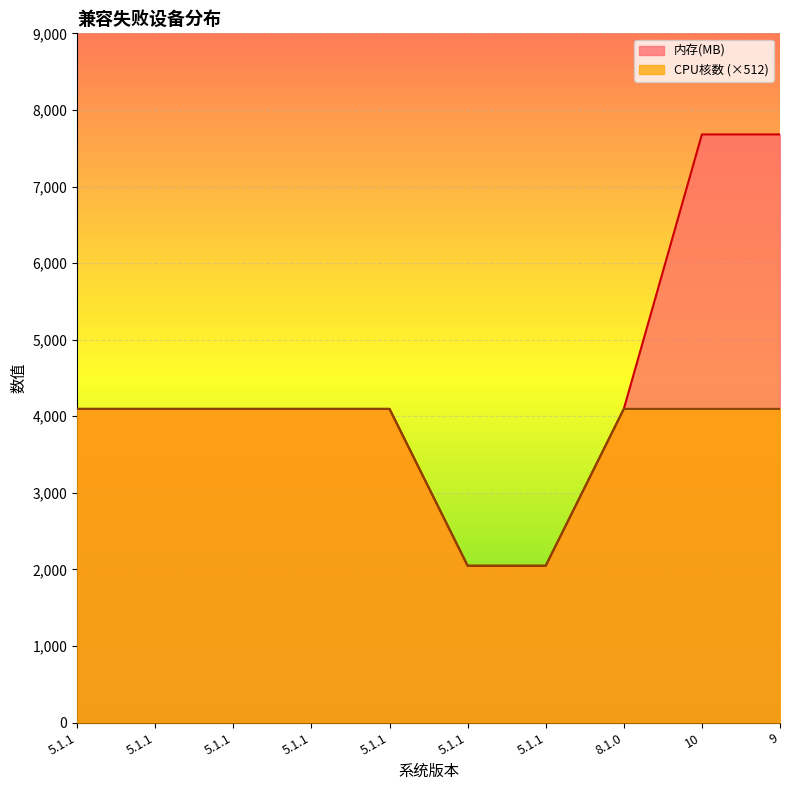

Which series has the widest spread of values?

内存(MB)